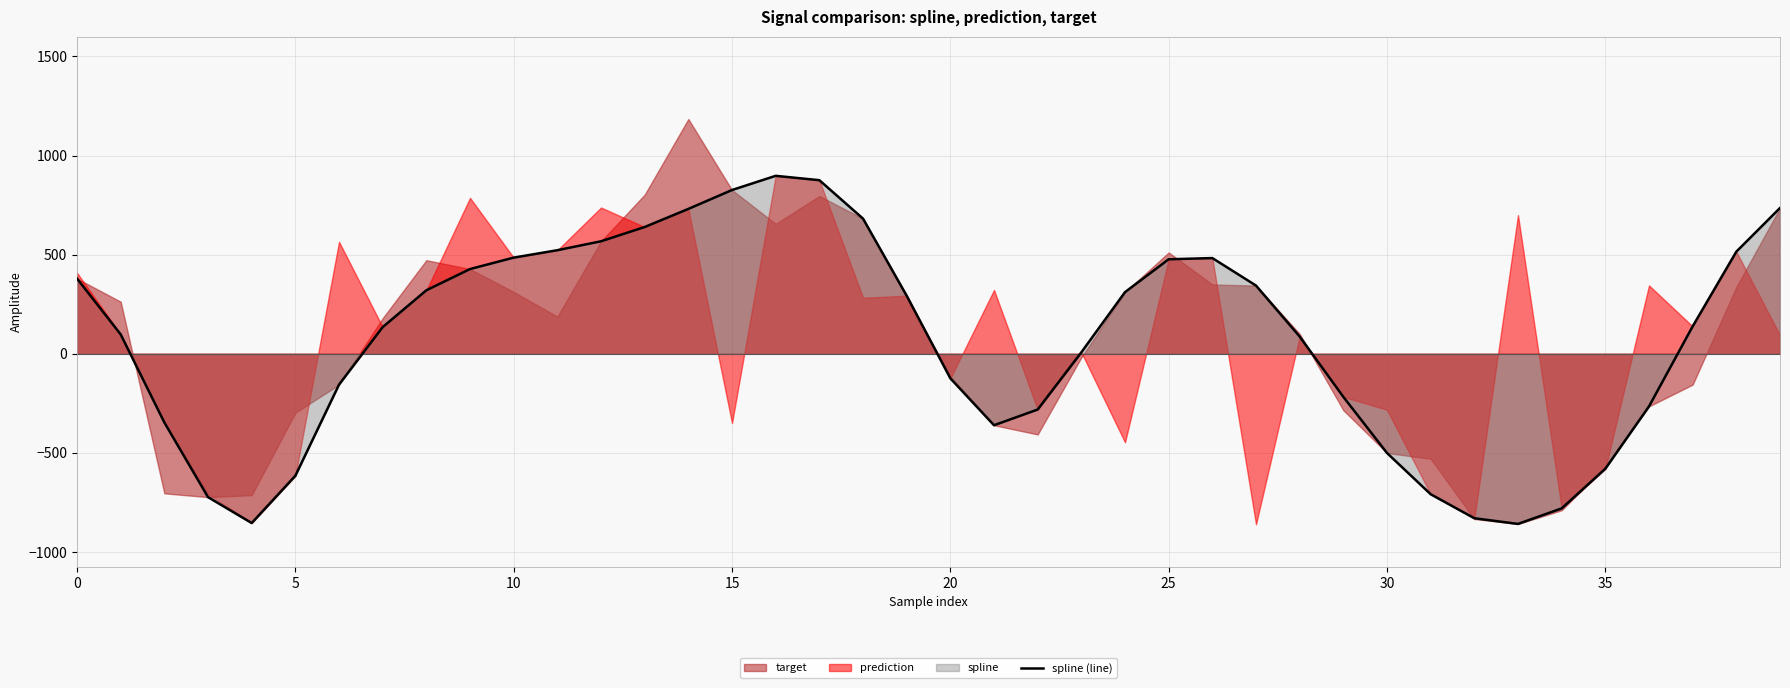

What is the minimum value shown in the chart?

-857.9